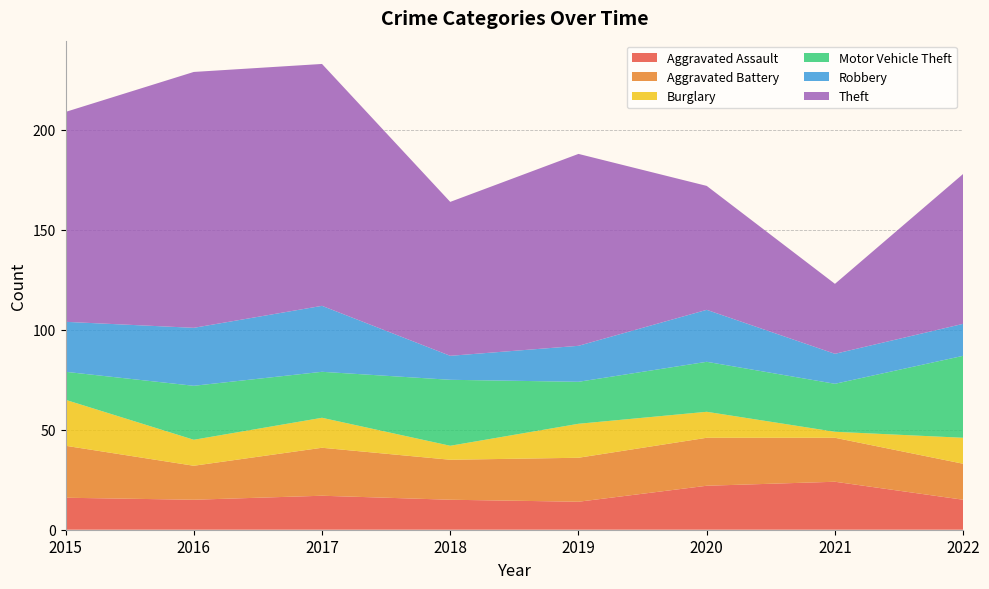

Reading left to right, extract all data points from this chart.

Aggravated Assault: 16	15	17	15	14	22	24	15
Aggravated Battery: 26	17	24	20	22	24	22	18
Burglary: 23	13	15	7	17	13	3	13
Motor Vehicle Theft: 14	27	23	33	21	25	24	41
Robbery: 25	29	33	12	18	26	15	16
Theft: 105	128	121	77	96	62	35	75